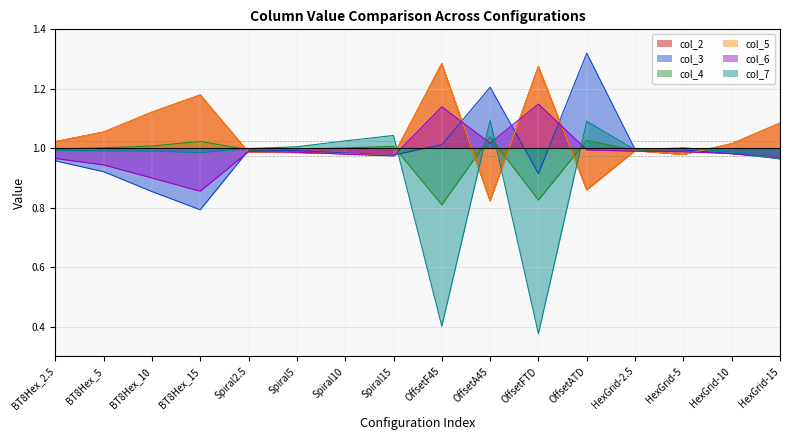

What is the difference between the second highest and minimum values in the col_4 series?

0.2